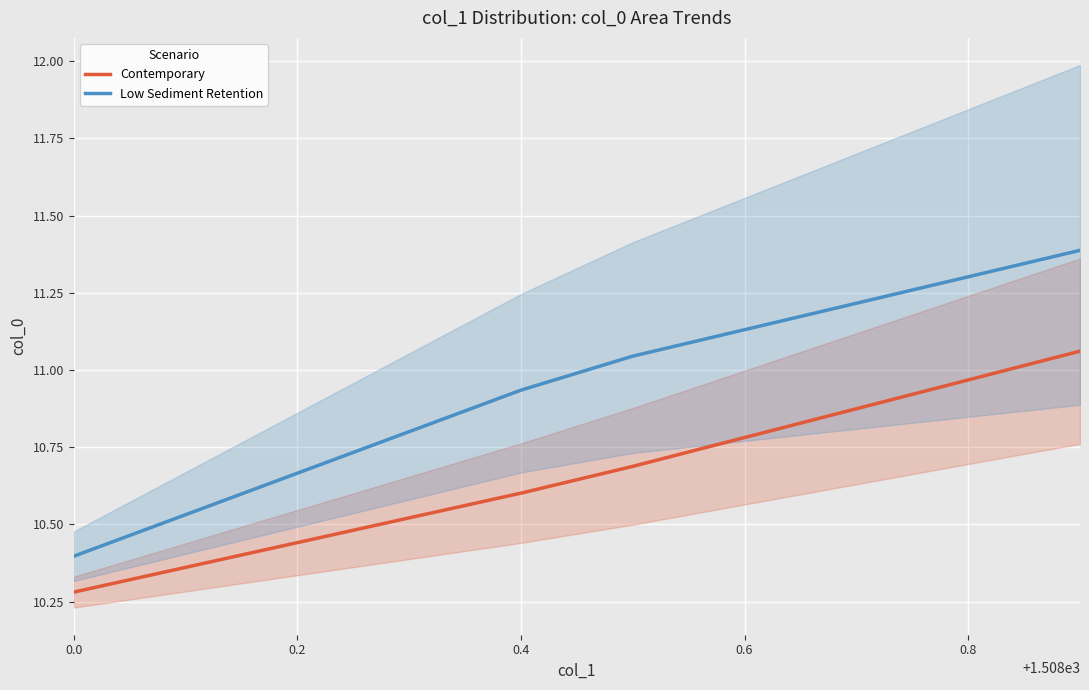

True or false: Low Sediment Retention and Contemporary intersect in this chart.

False